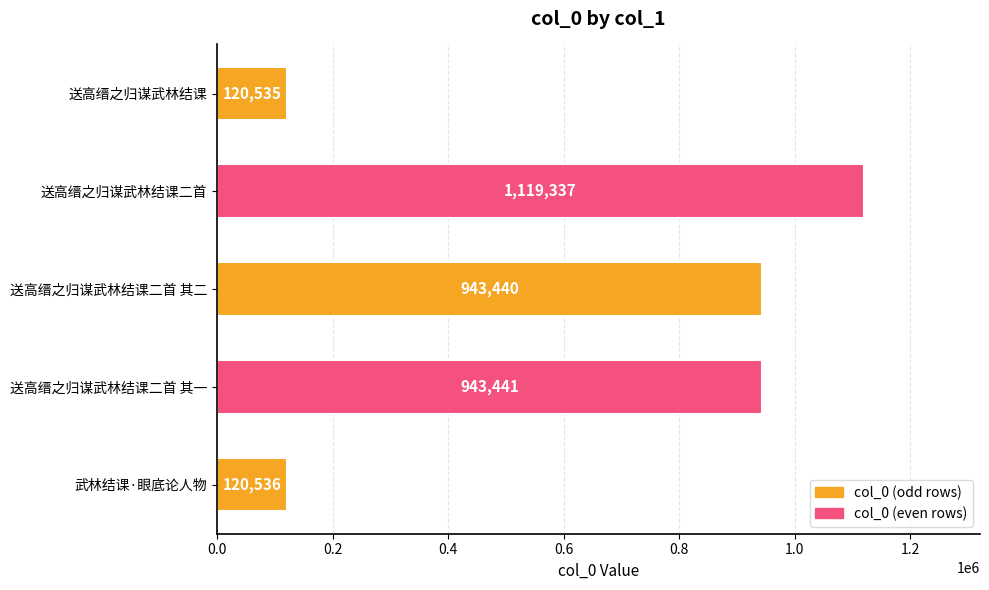

How many data points does each series have?

5